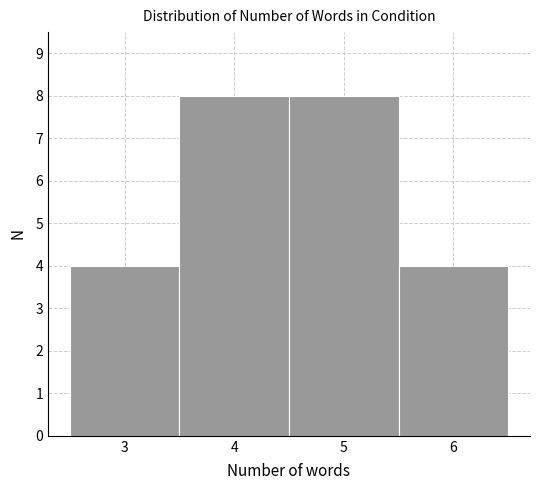

What is the height of the bar covering 2.5 to 3.5 on the x-axis? The values are not printed on the chart, so give them approximately, as read against the axis.

4